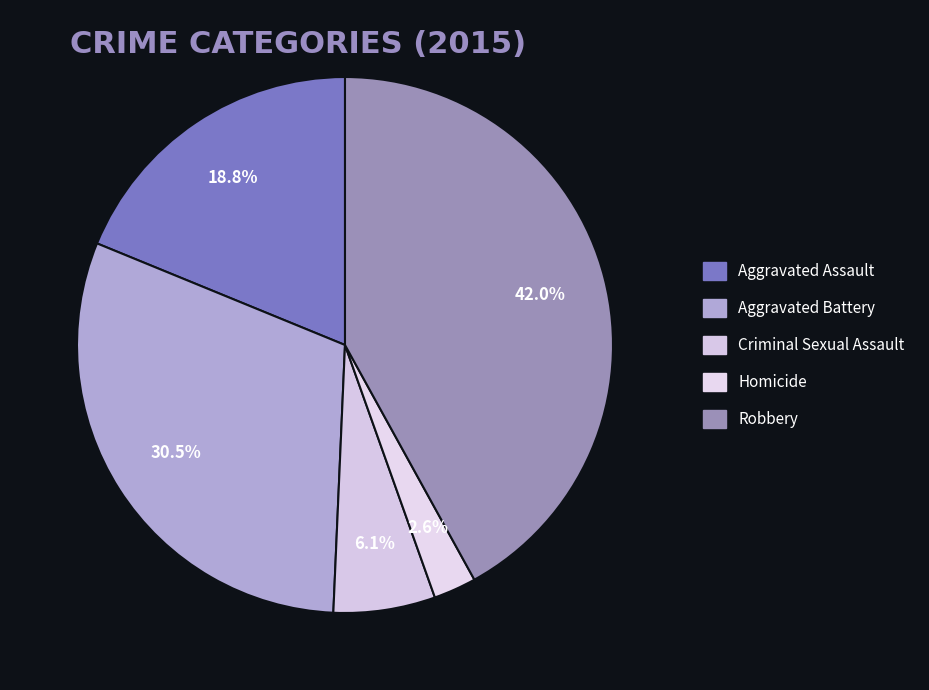

How many slices are in this pie chart?

5